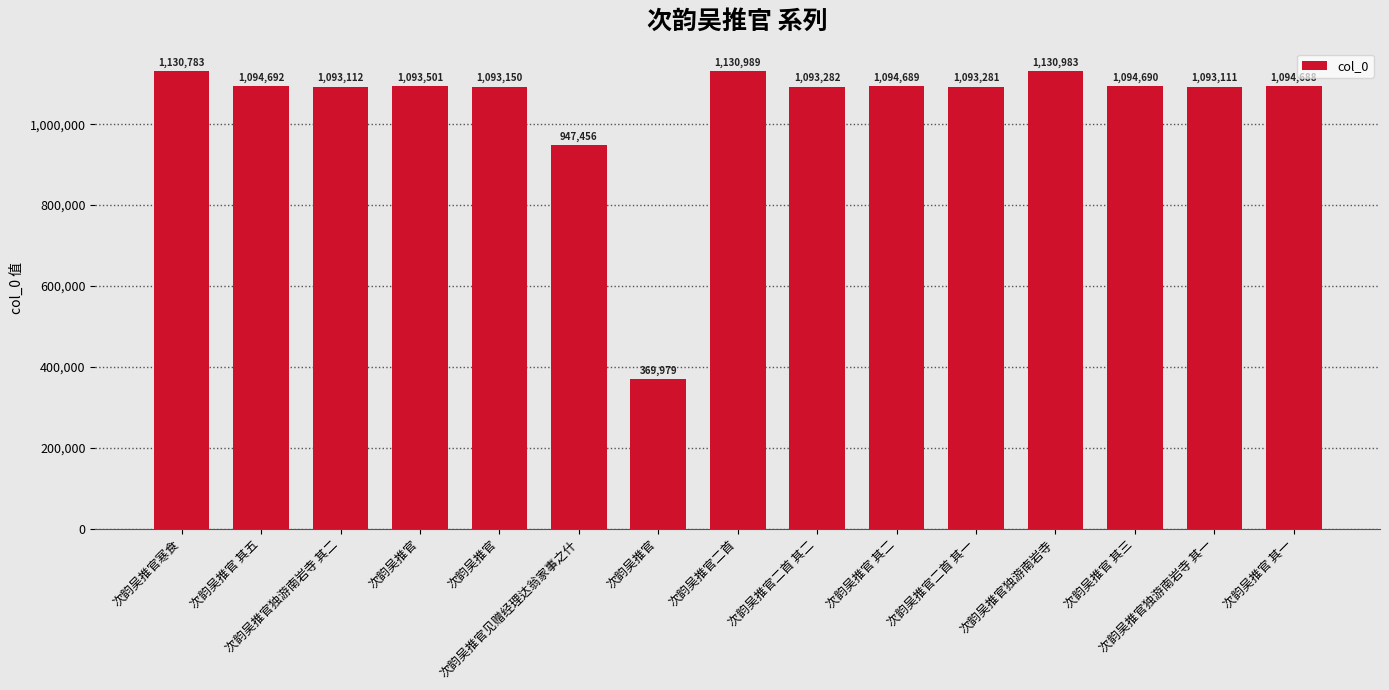

Does the chart contain any negative values?

No